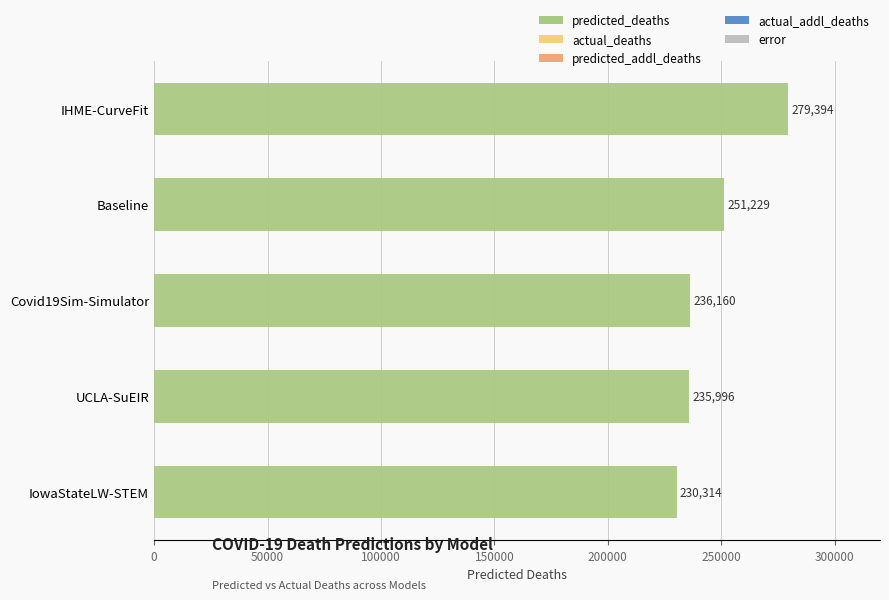

Does the chart contain stacked bars?

No